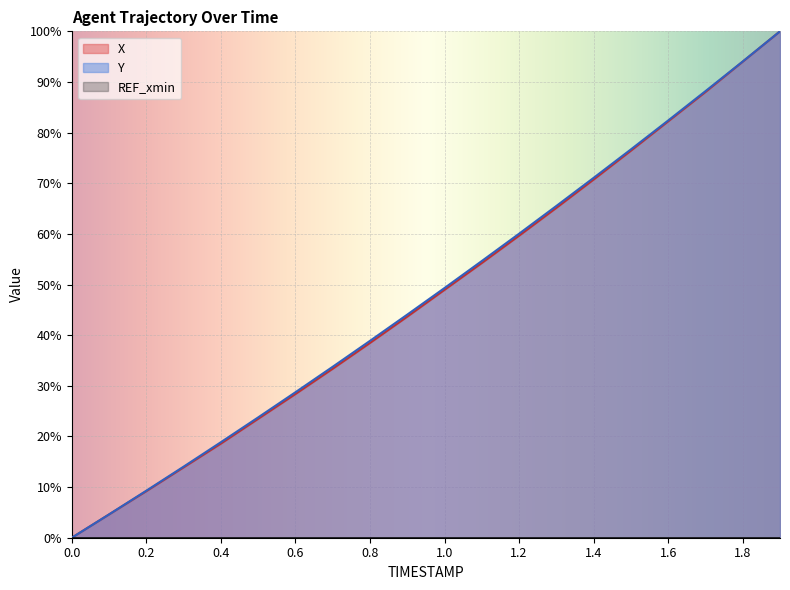

What is the difference between the highest and lowest values at 0.8?

38.9